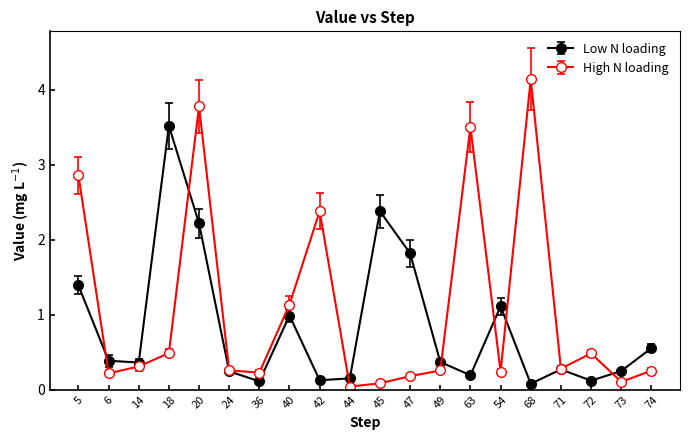

The value of Low N loading at 18 is 4.7. True or false?

False